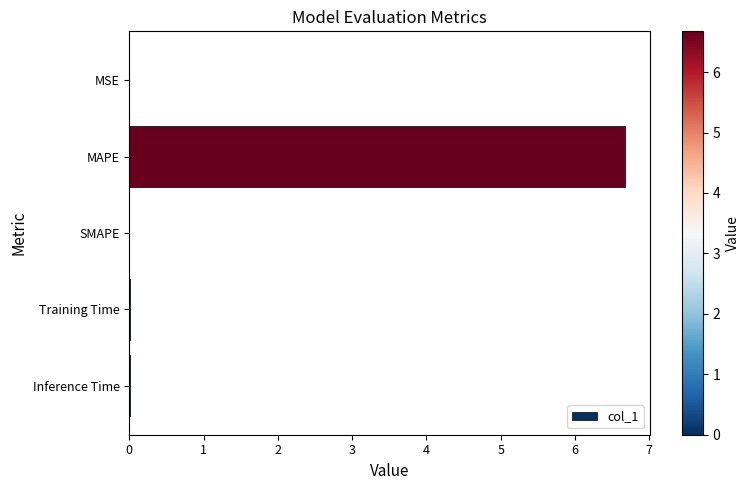

What is the sum of all values?

6.7